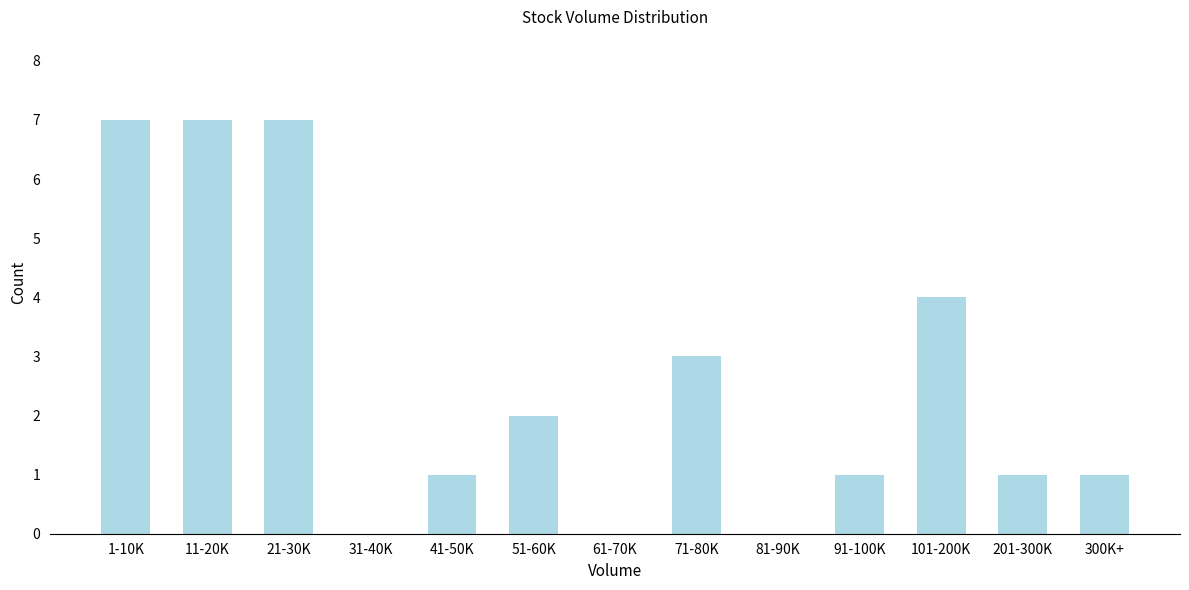

Reading right to left, what are all the values shown in this chart?

300K+=1	201-300K=1	101-200K=4	91-100K=1	81-90K=0	71-80K=3	61-70K=0	51-60K=2	41-50K=1	31-40K=0	21-30K=7	11-20K=7	1-10K=7